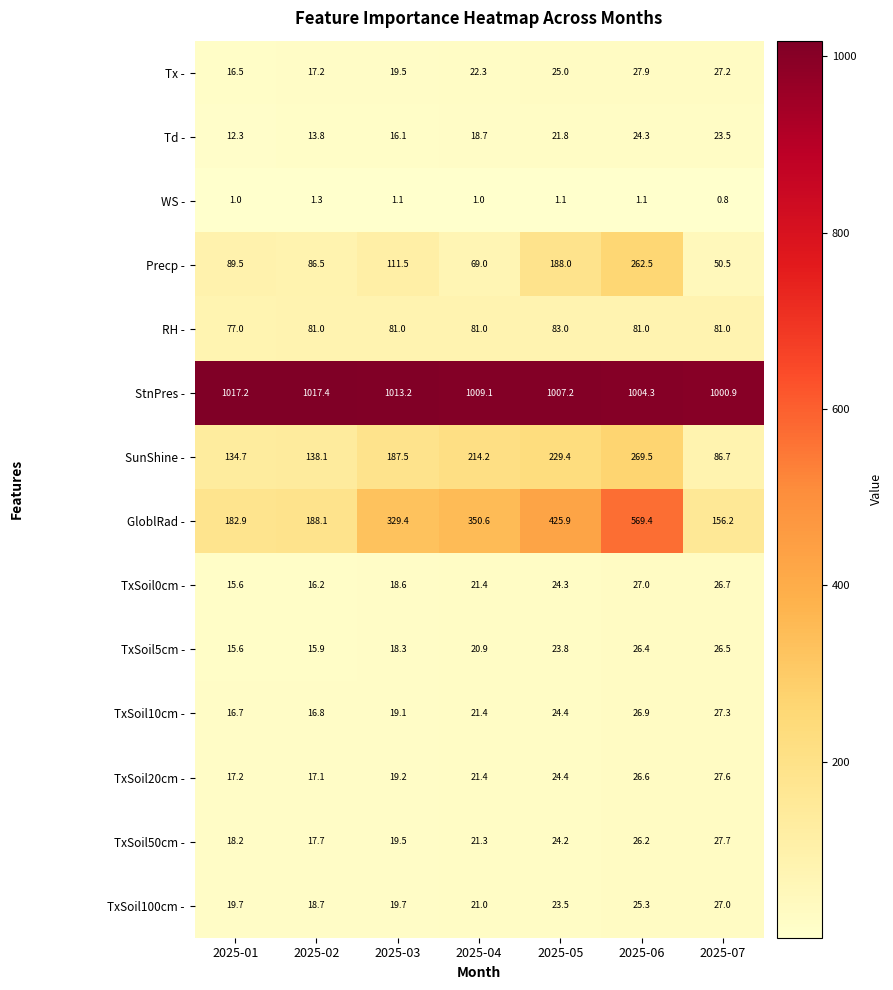

Which series changed the most between 2025-03 and 2025-05?

GloblRad -